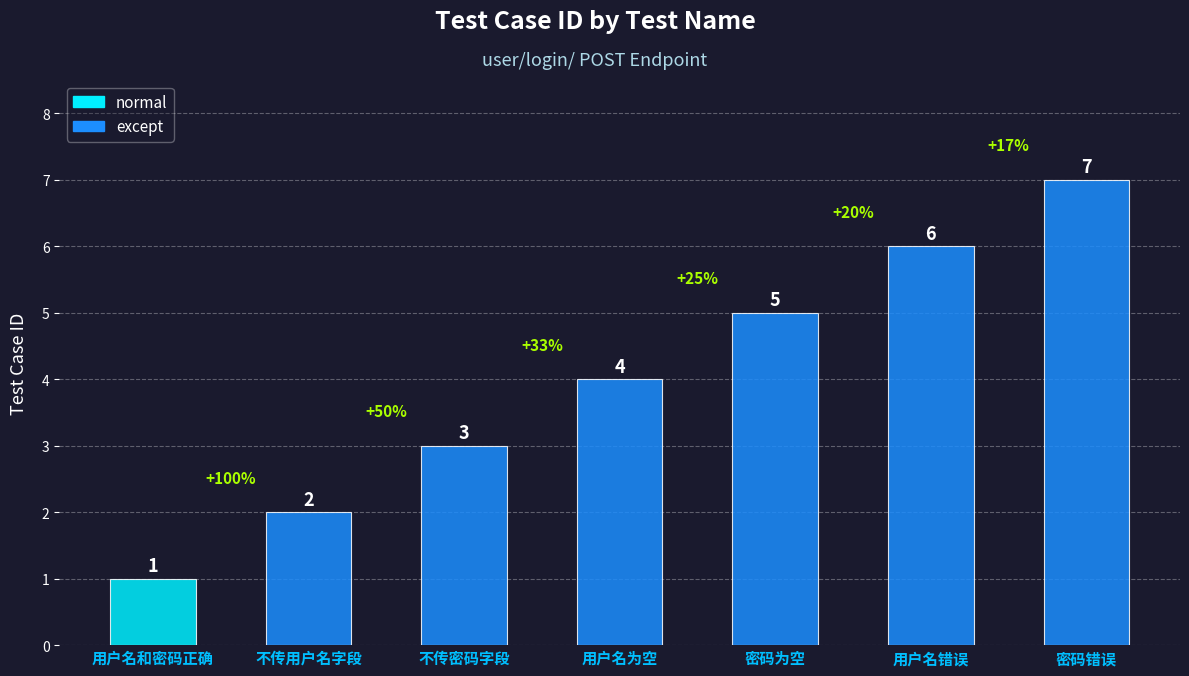

Approximately how many times larger is the value at 密码错误 compared to 不传密码字段?

2.3